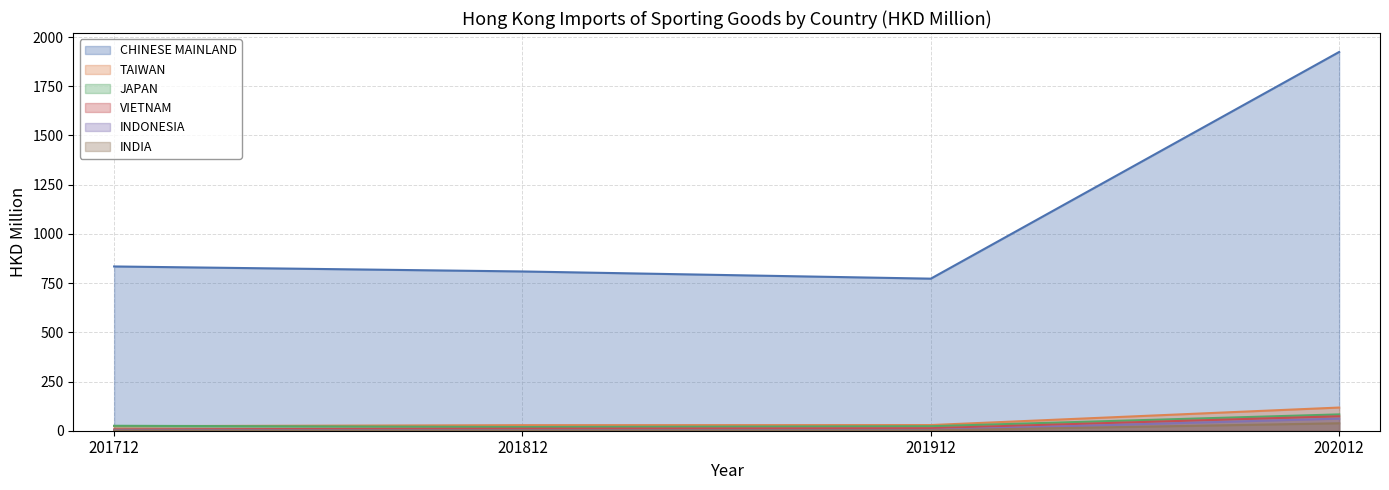

True or false: INDONESIA has more than 0 points higher than both neighbors.

False